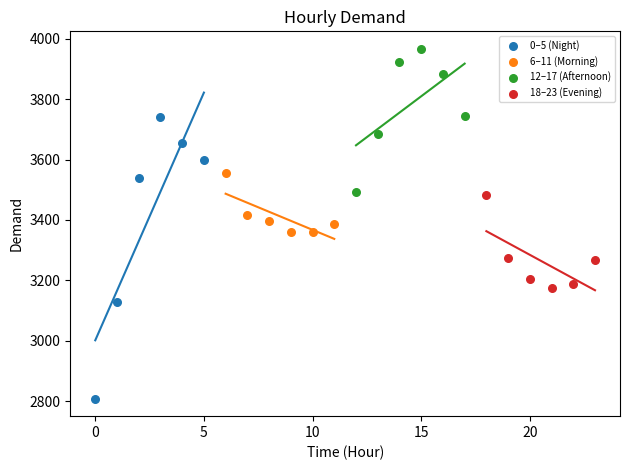

Which series has the largest Y range (max minus min)?

0–5 (Night)